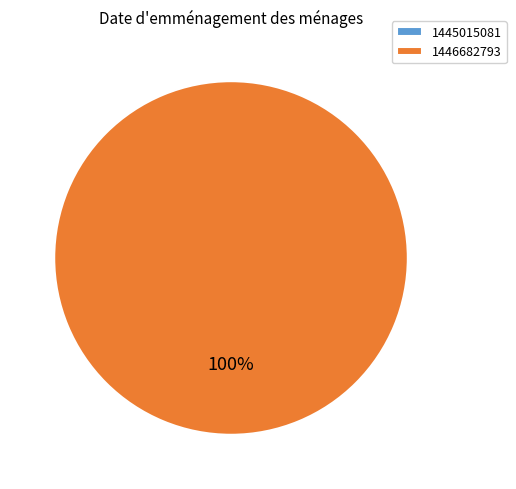

Which category has the biggest portion of the pie?

1446682793